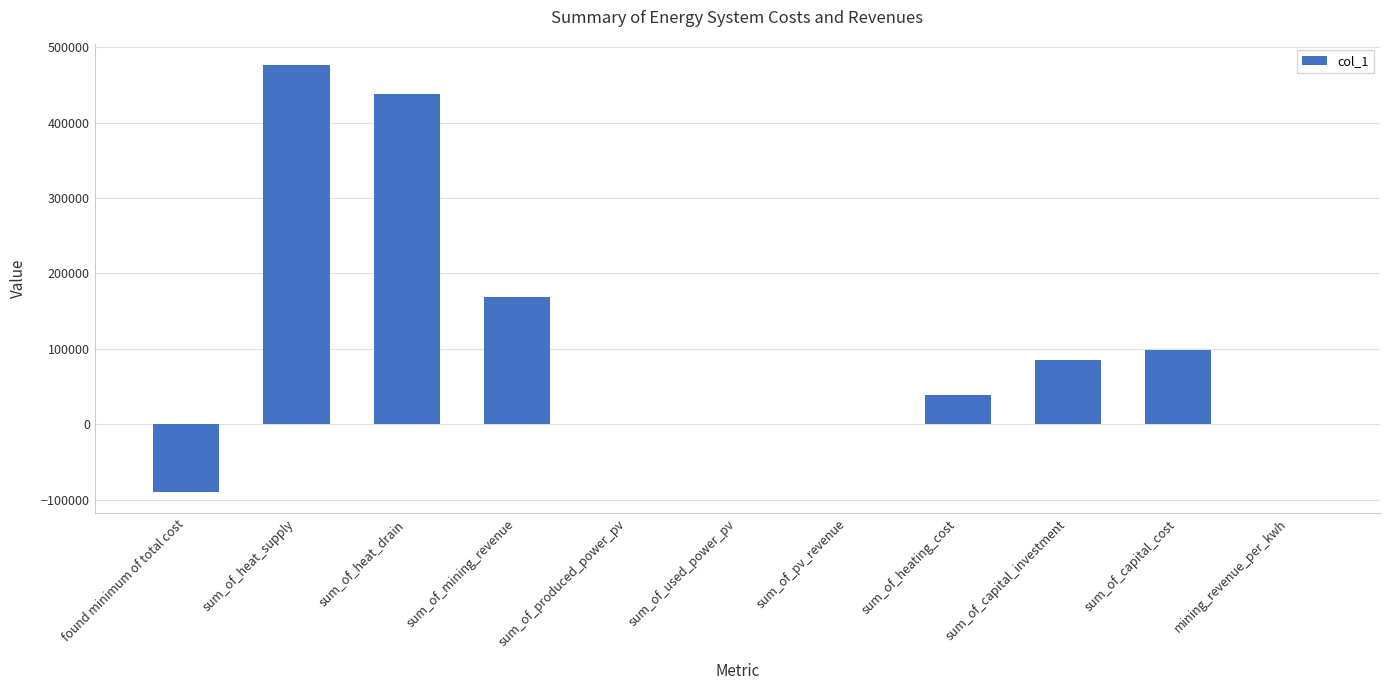

The chart shows a value of 718351.6 at sum_of_heat_drain. True or false?

False